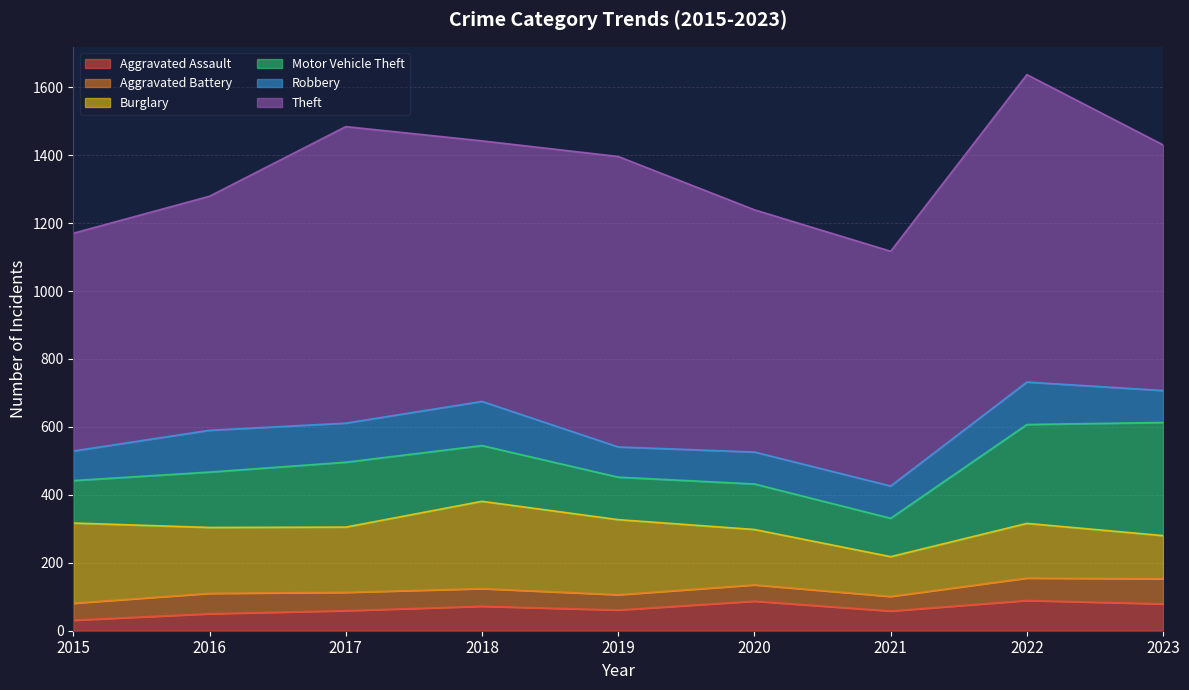

Does the chart have visible grid lines?

Yes